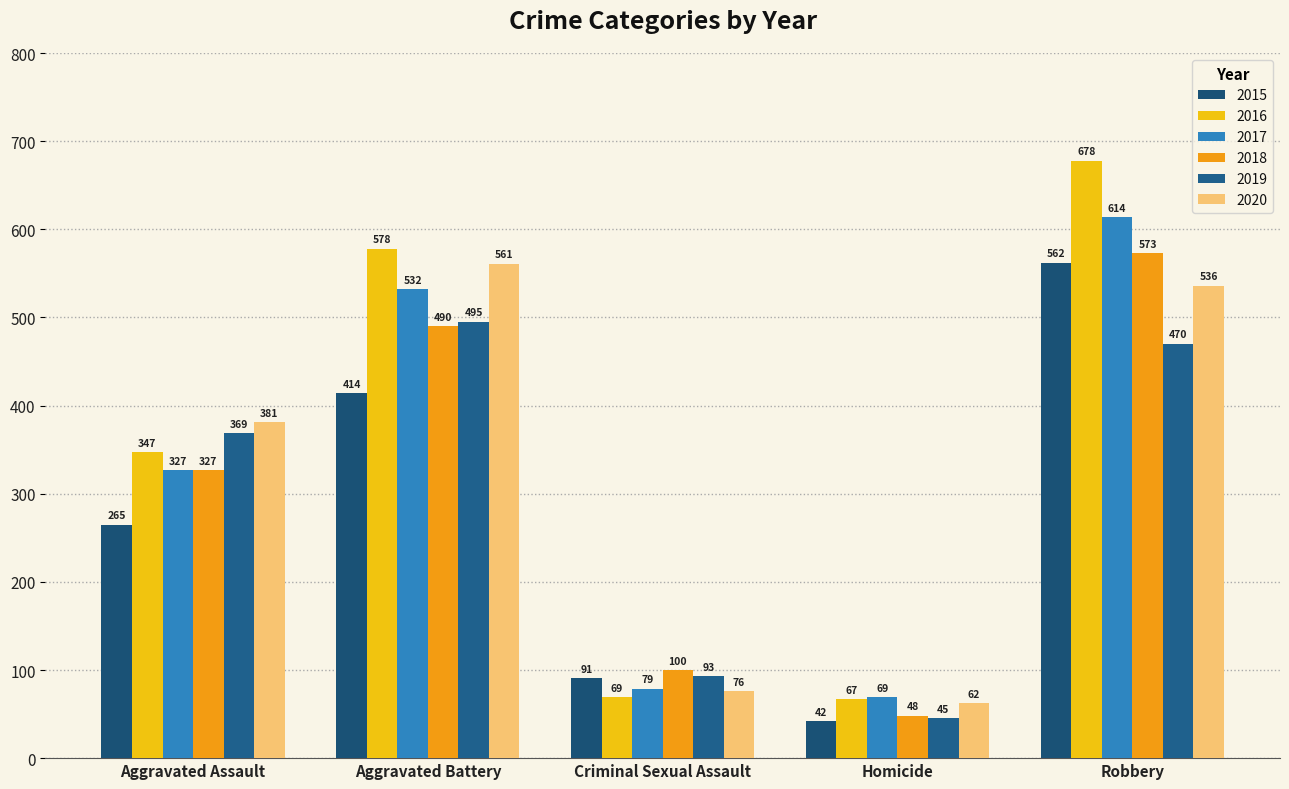

Where is 2016 nearest to the value 372?

Aggravated Assault